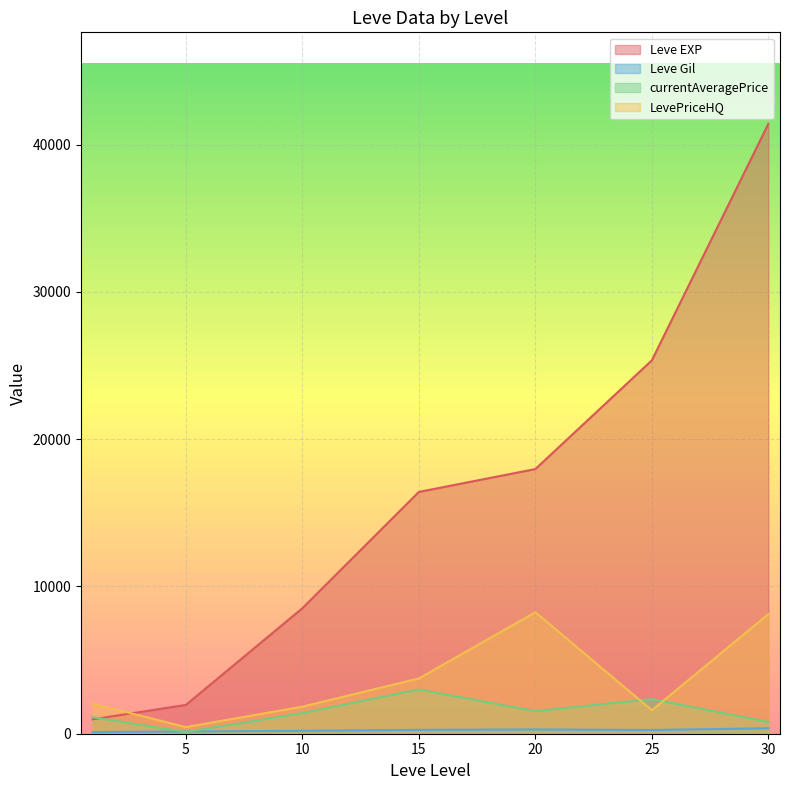

Count the number of data series in this chart.

4